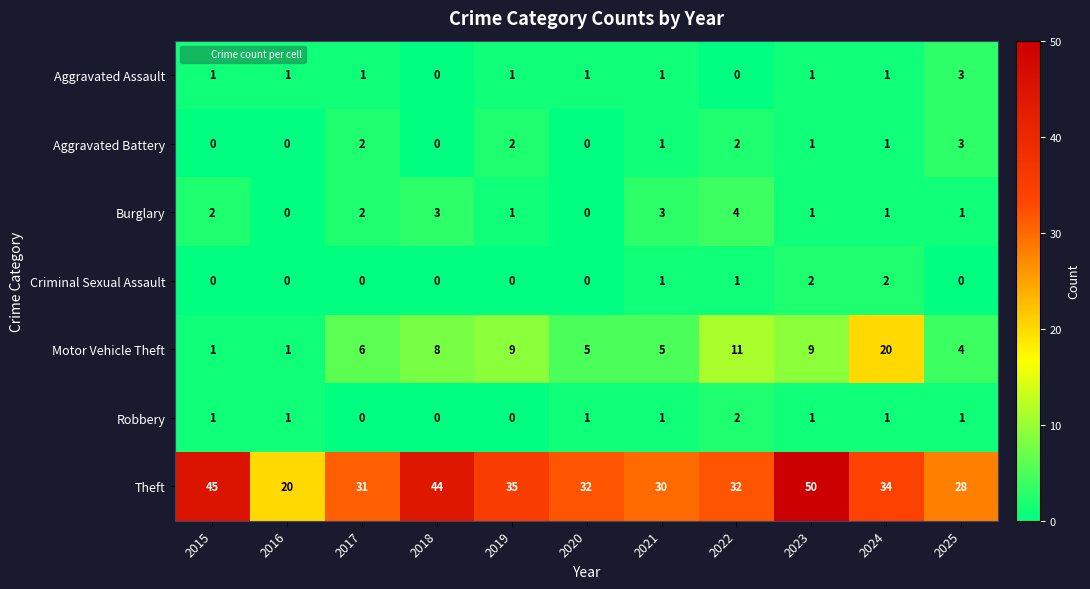

What value does the Theft series have at 2019, to the nearest 10?

40